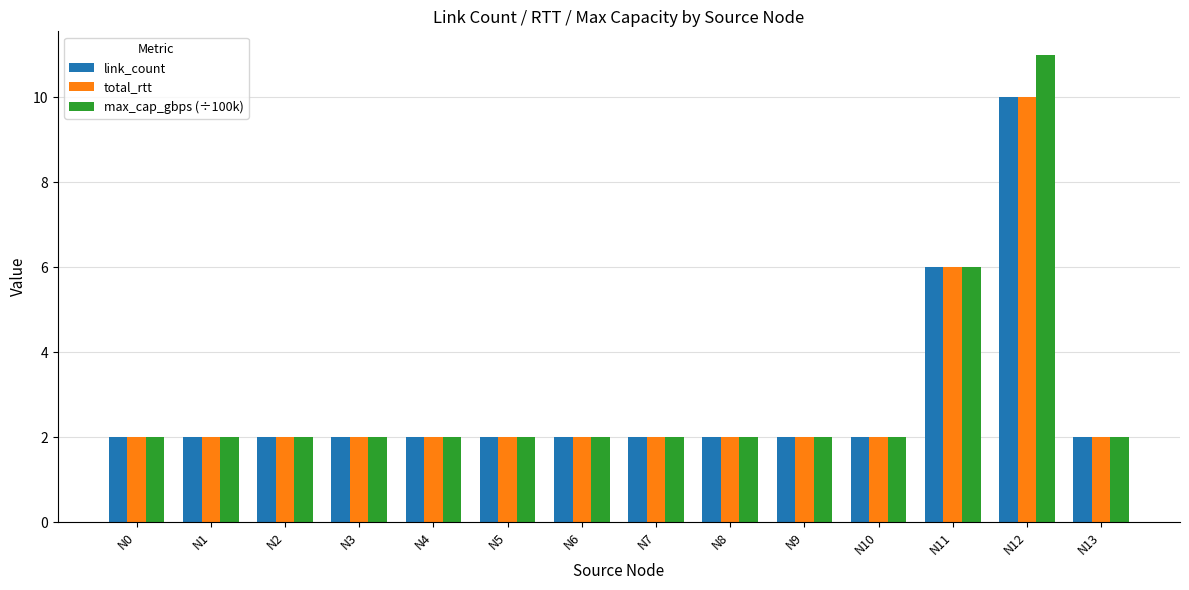

What is the value of the total_rtt bar at the 14th from the left?

2